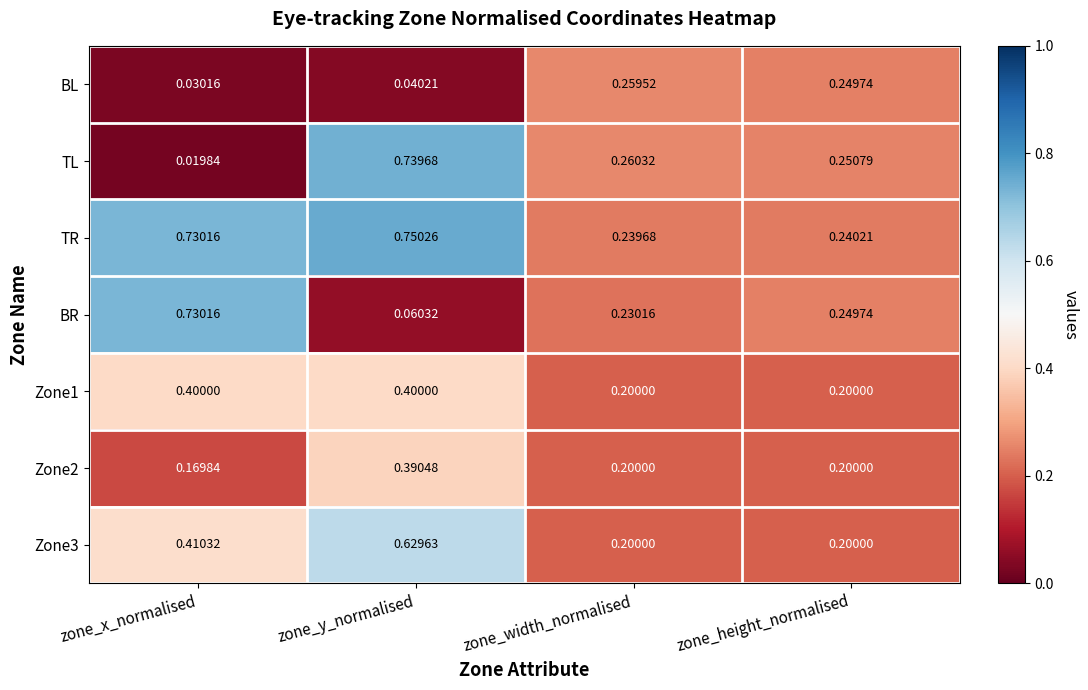

What is the total value across all series at zone_y_normalised?

3.0